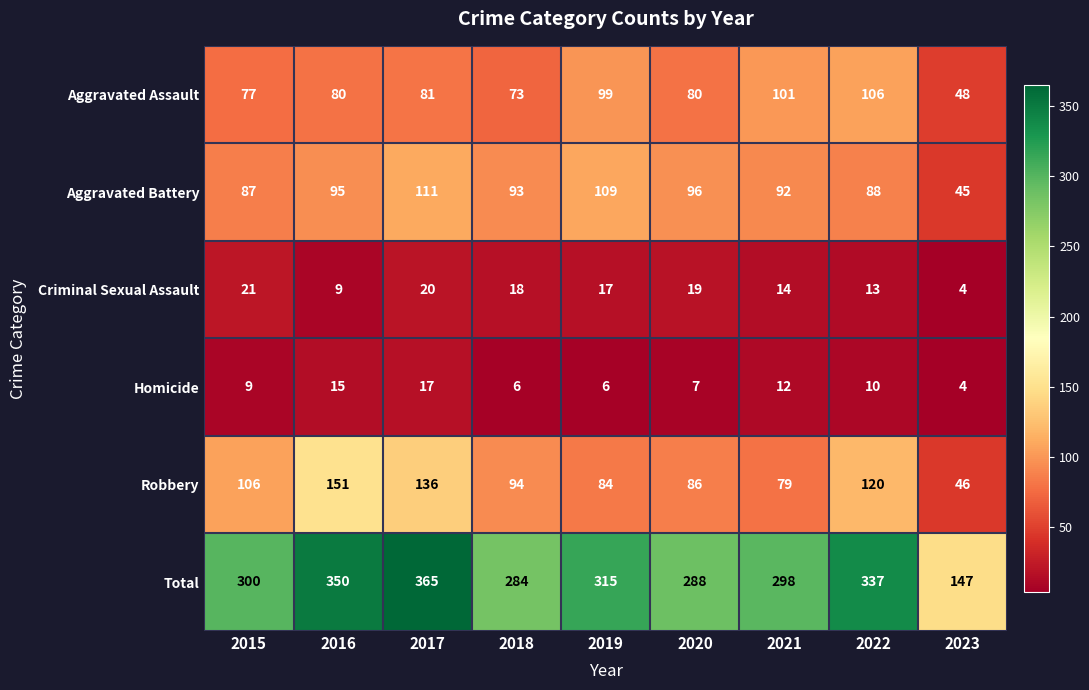

Where is Aggravated Battery nearest to the value 78?

2015